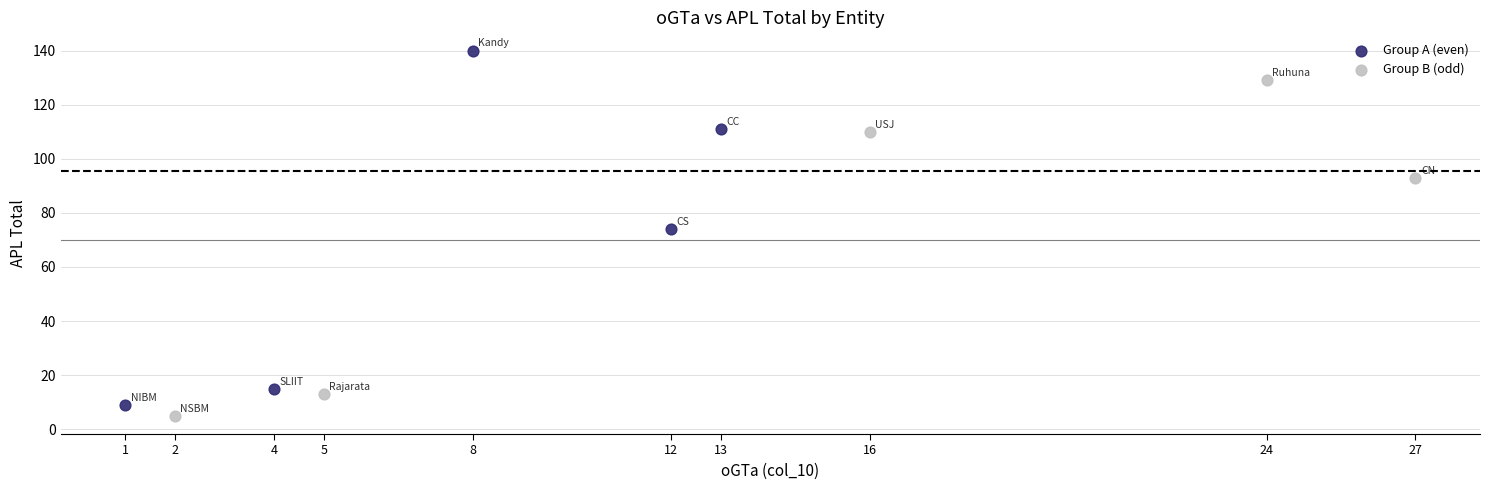

Which series has the largest Y range (max minus min)?

Group A (even)